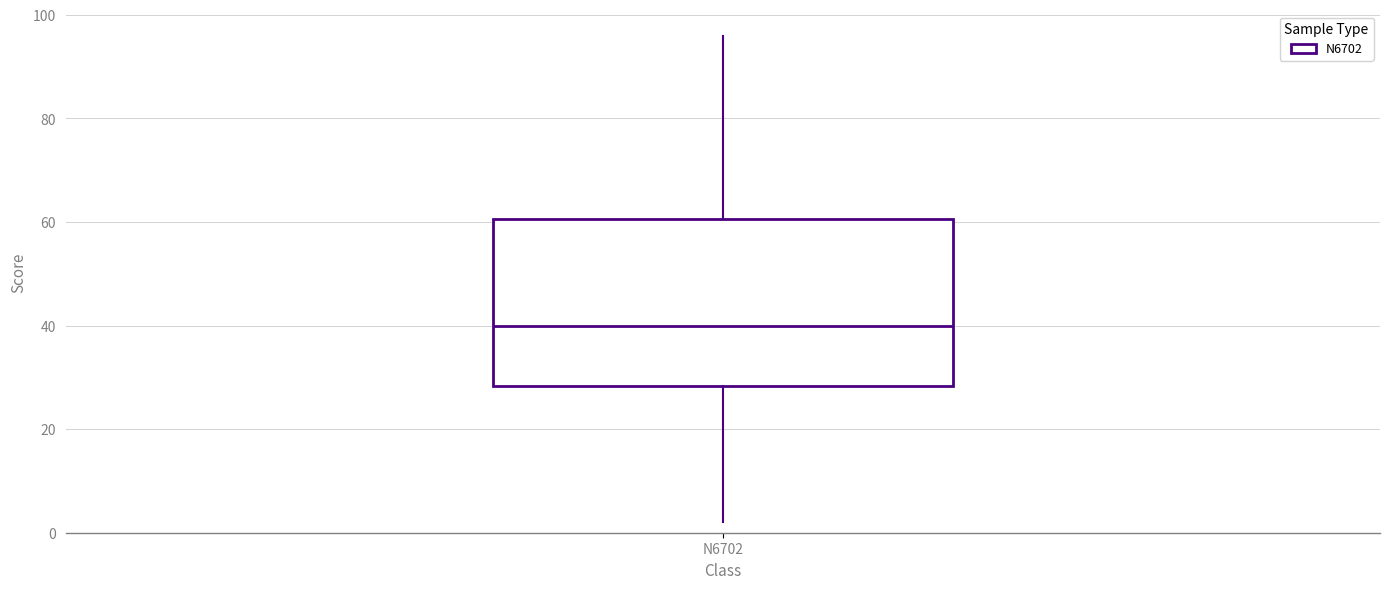

Read this box plot against the y-axis: the position of the median line, the range covered by the box, and the ends of both whiskers. The values are not printed on the chart, so give them approximately, as read against the axis.

median 40, box 28 to 60, whiskers 2 to 96